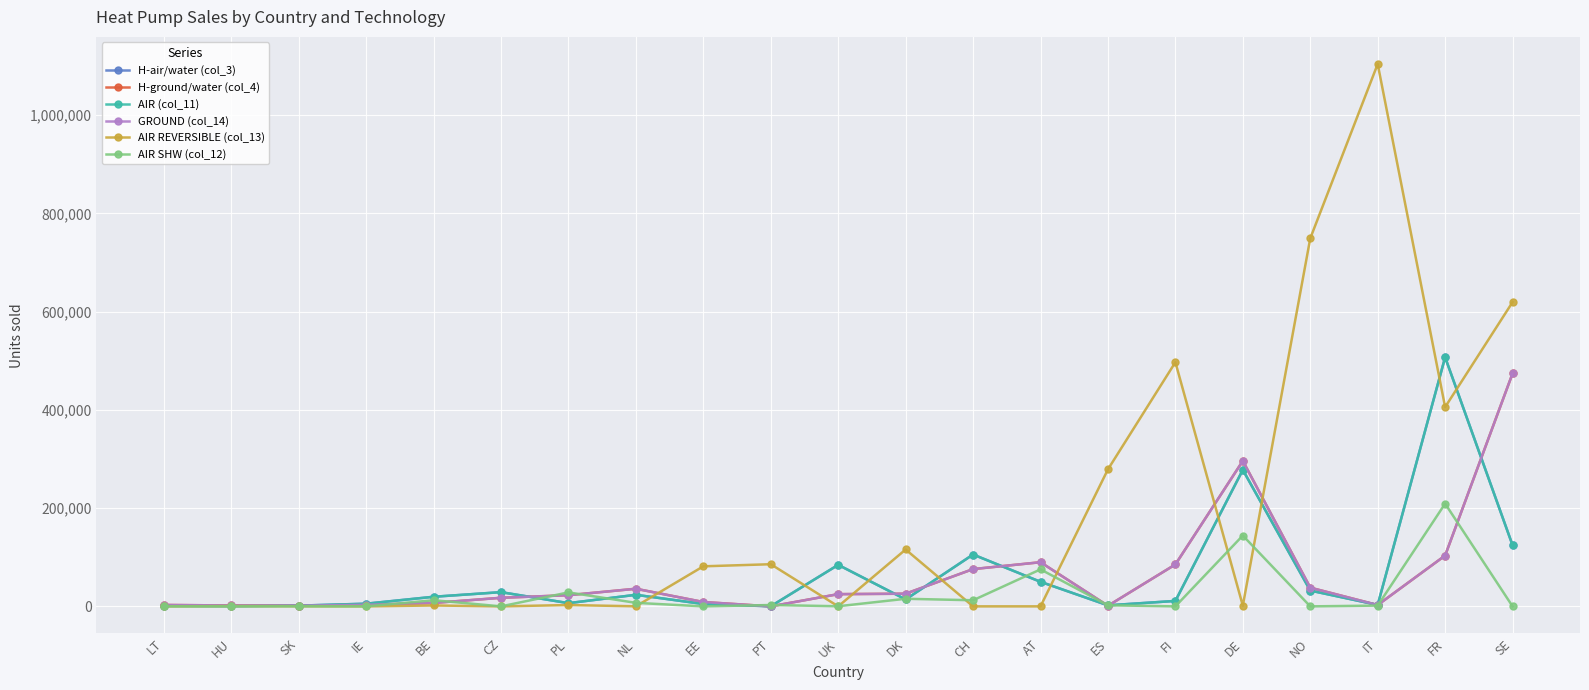

What is the label of the 11th point from the left?

UK